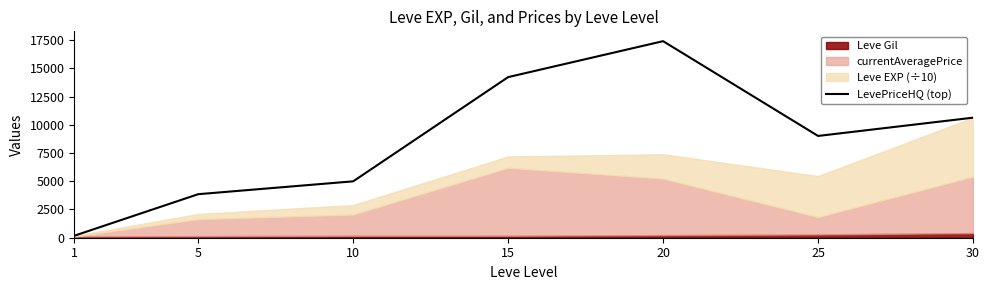

At which category does the chart reach its minimum across all series?

1